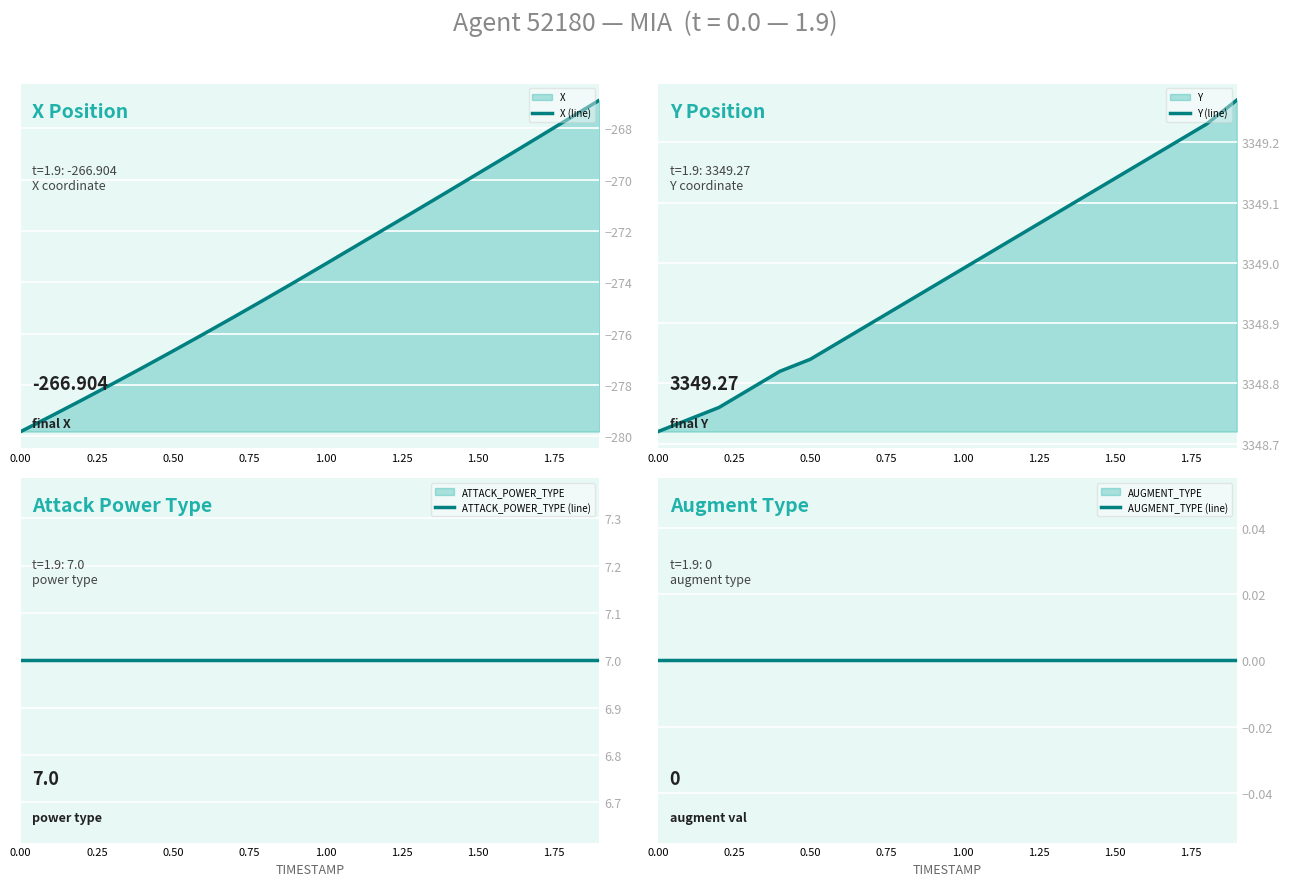

Which series has the largest range (max minus min)?

X (line)